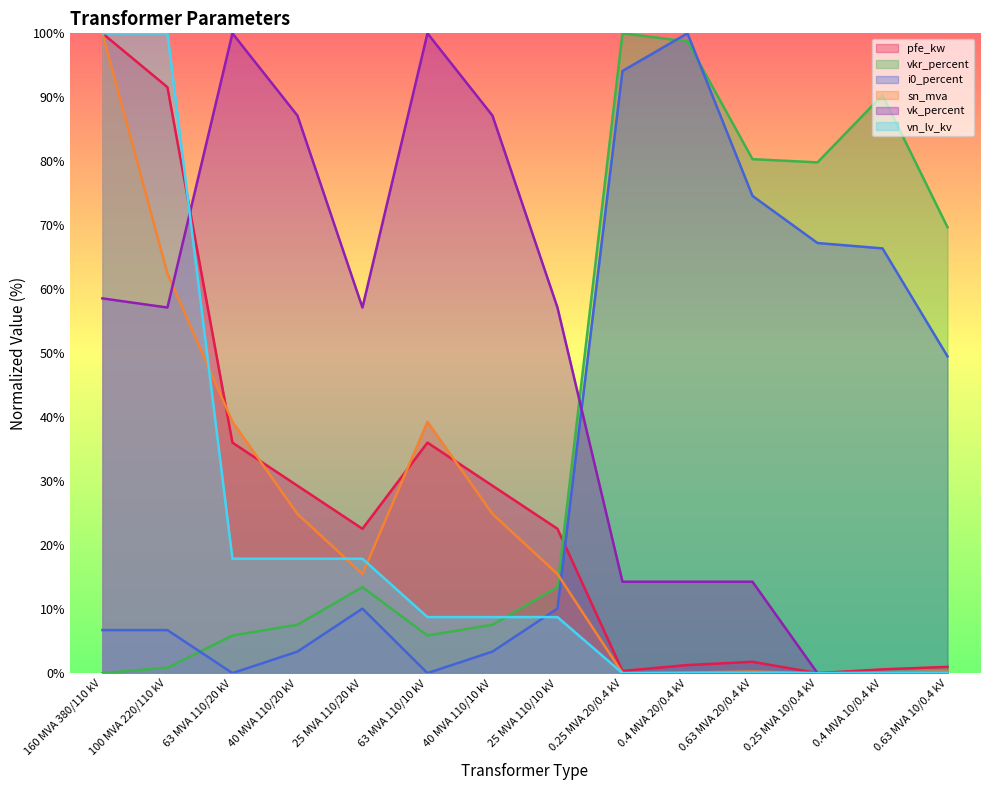

After their last crossing, which series has the higher values: vkr_percent or vk_percent?

vkr_percent